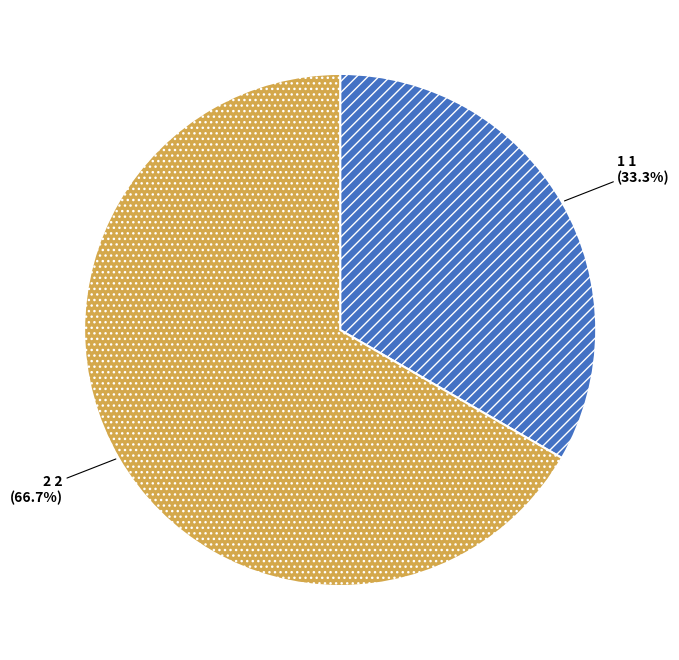

Rank the categories by value from lowest to highest.

1, 2